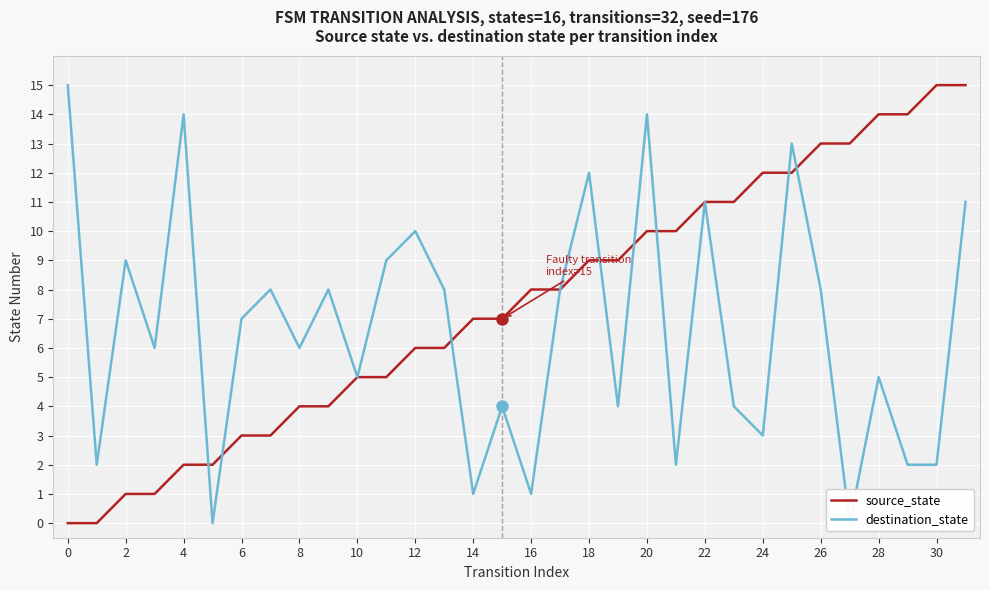

How many categories are shown in the chart?

32